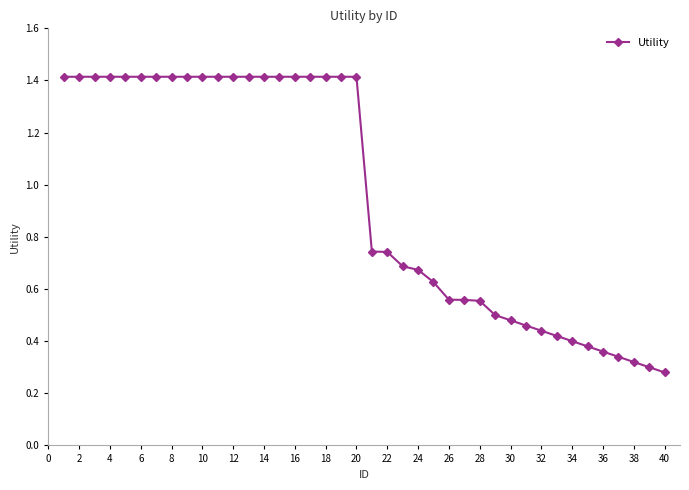

How many values are between 0 and 1?

20